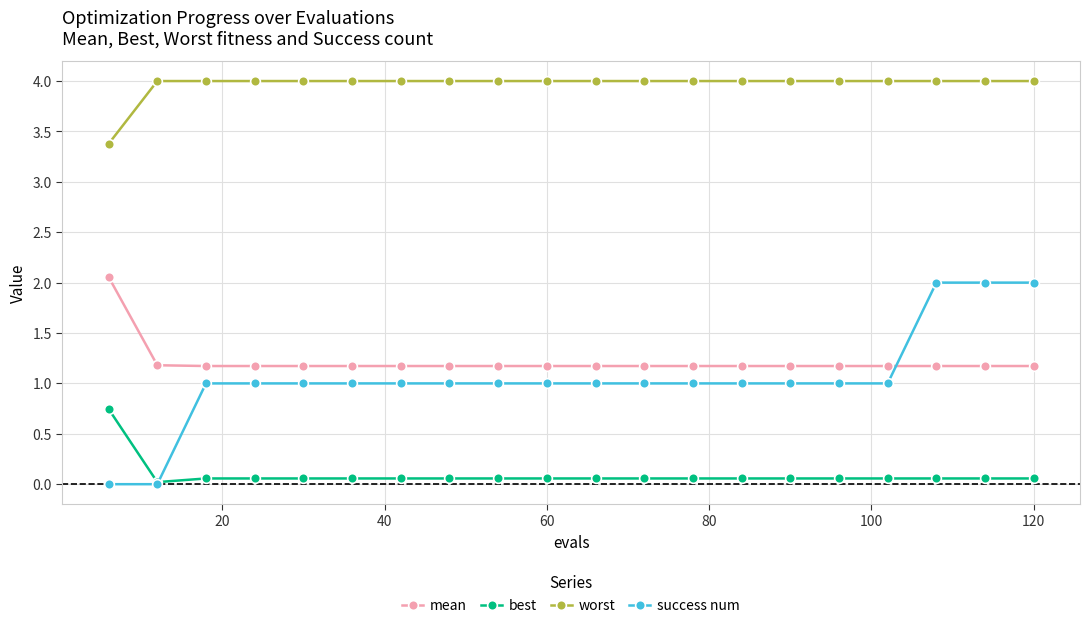

What is the average value of the best series?

0.1